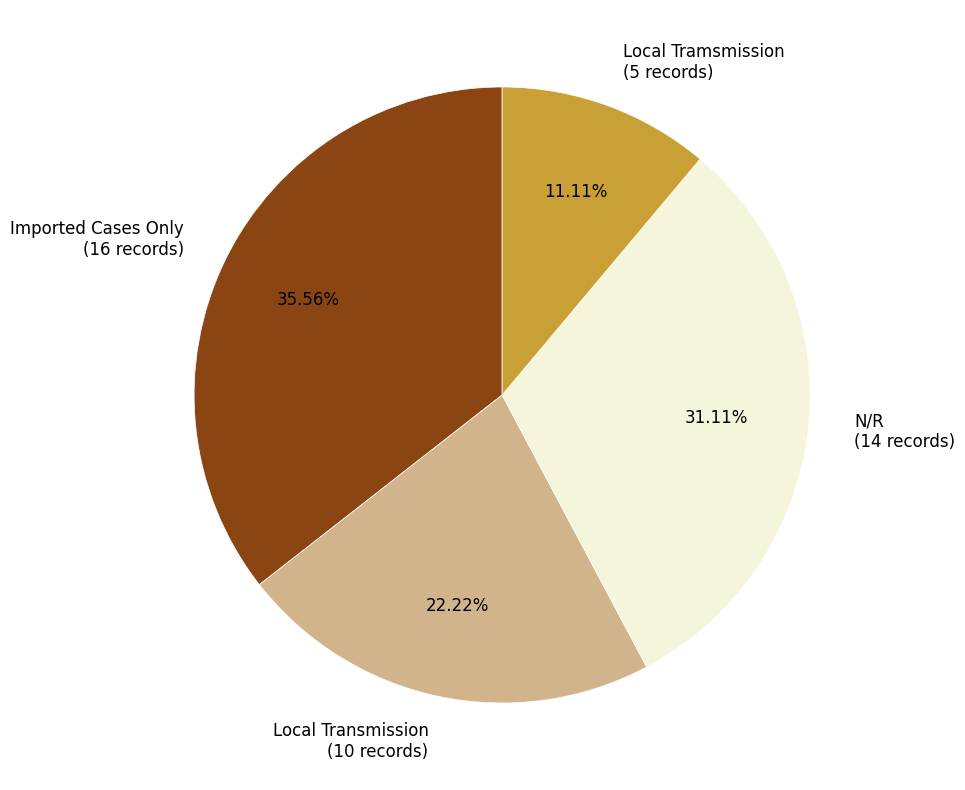

Which category has the biggest portion of the pie?

Imported Cases Only